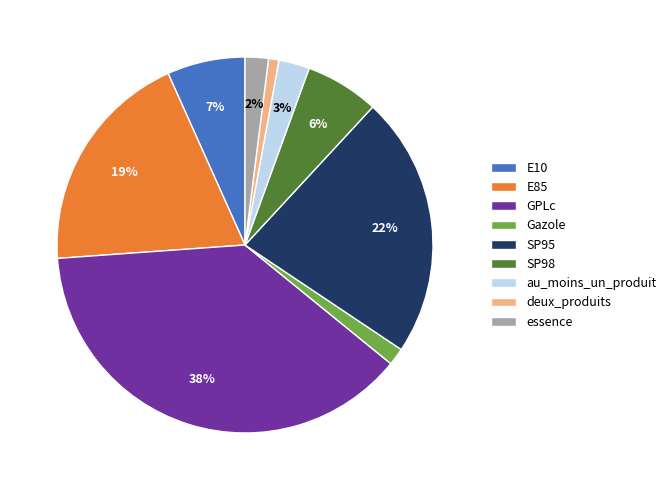

To the nearest percent, what is the combined percentage of Gazole and GPLc?

39%